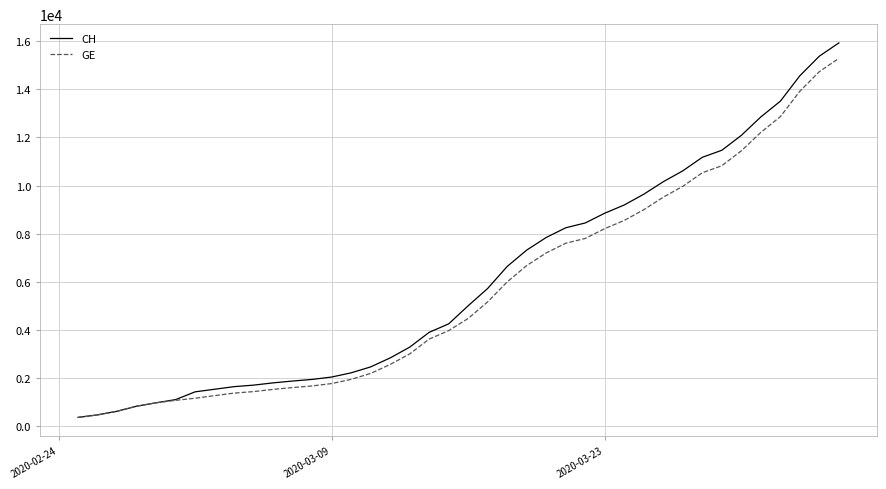

Count the number of categories in the chart.

40